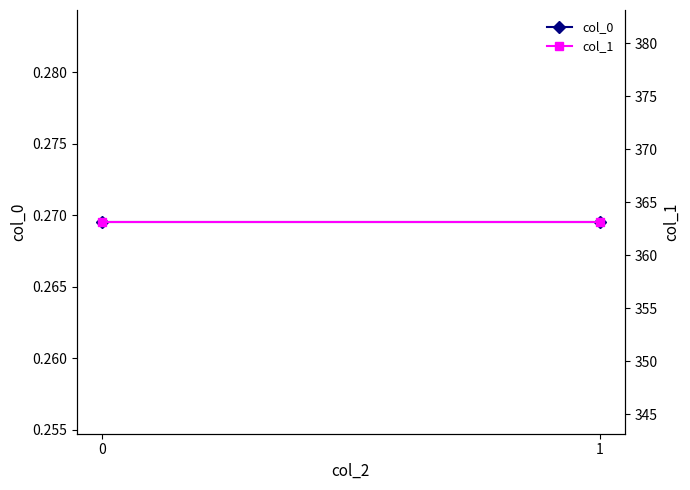

What is the minimum value shown in the chart?

0.3